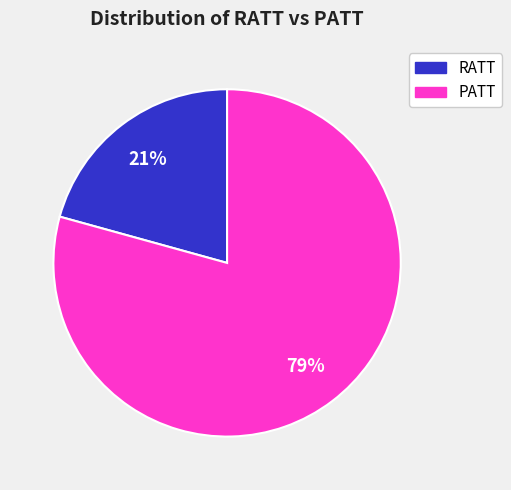

Between PATT and RATT, which is larger?

PATT